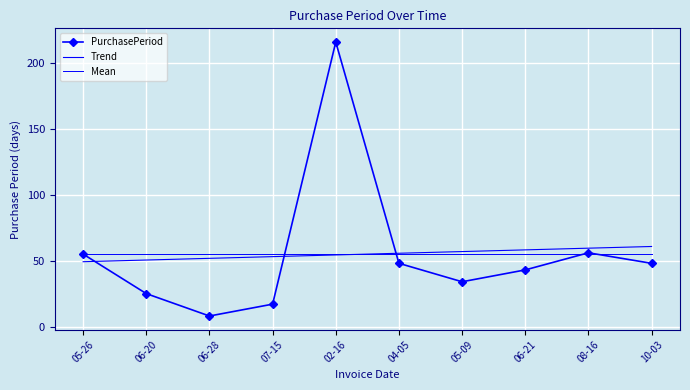

What is the value of the PurchasePeriod point at the 6th from the left?

48.0